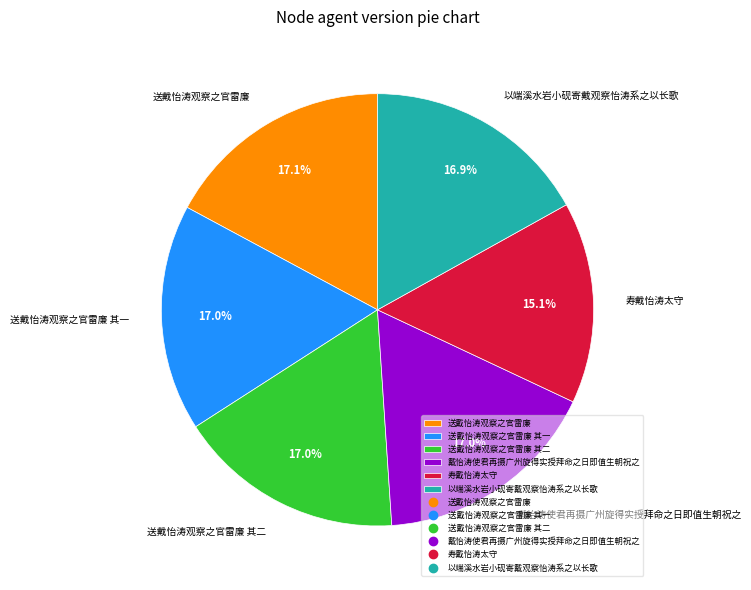

True or false: 送戴怡涛观察之官雷廉 accounts for 2% of the total.

False